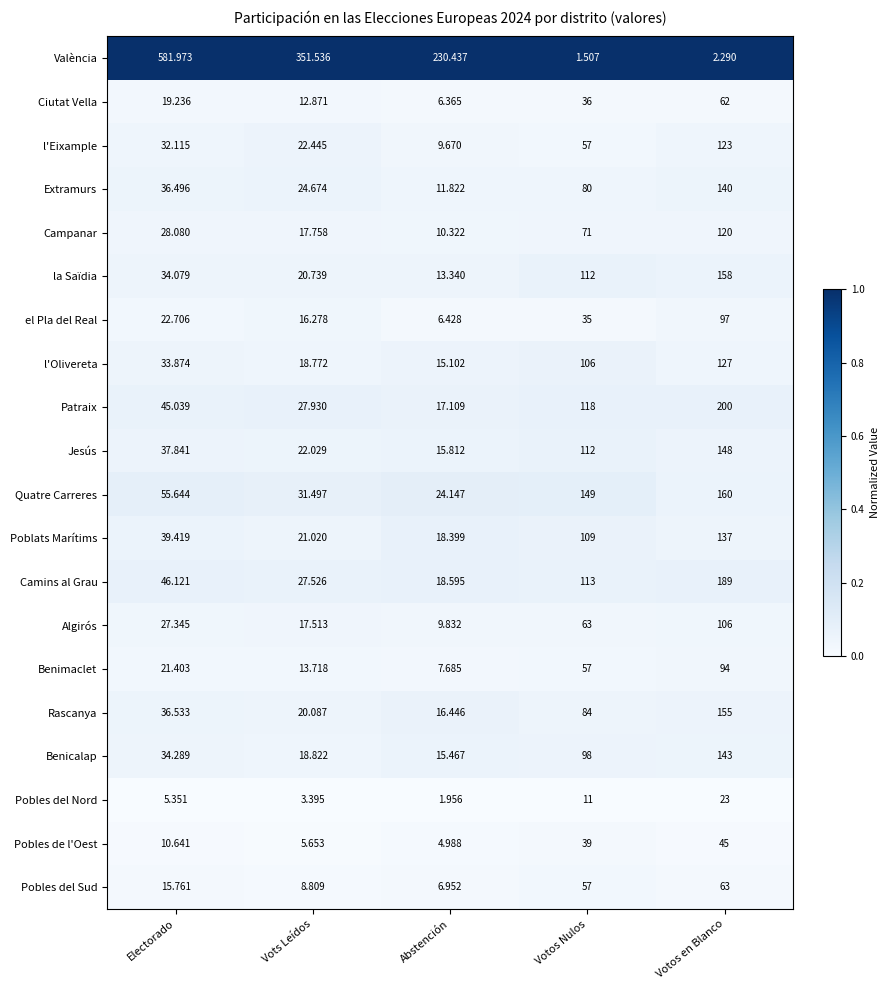

Which series changed the most between Votos Nulos and Votos en Blanco?

Patraix